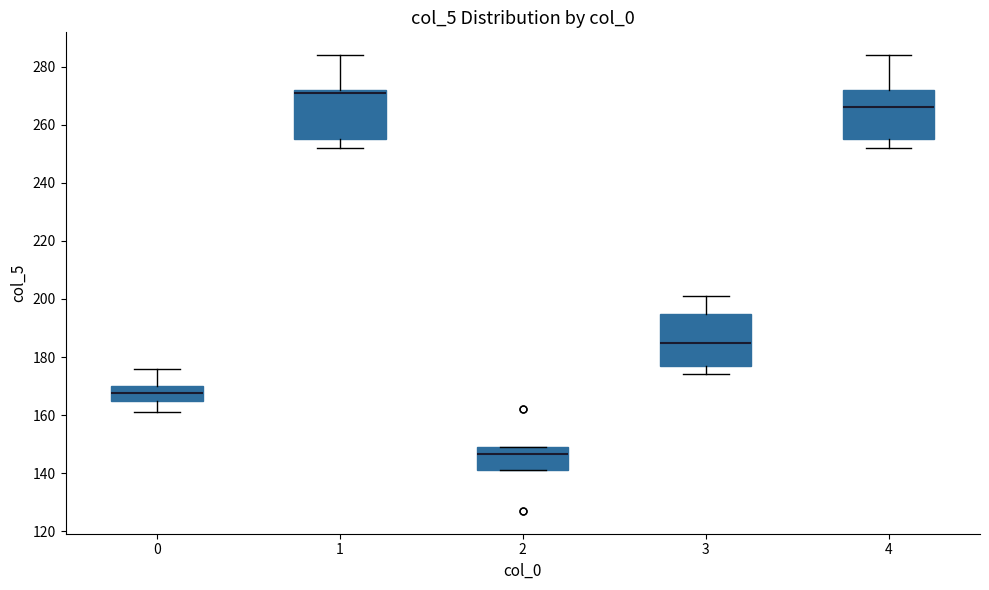

Reading left to right, transcribe this box plot: for each box, give where its median line is, the range the box spans, and where its two whiskers end, as read against the y-axis. The values are not printed on the chart, so give them approximately, as read against the axis.

0: median 168, box 166 to 170, whiskers 162 to 176
1: median 272 (just below the box's upper edge), box 256 to 272, whiskers 252 to 284
2: median 146, box 142 to 150, whiskers 142 to 150
3: median 186, box 178 to 196, whiskers 174 to 202
4: median 266, box 256 to 272, whiskers 252 to 284